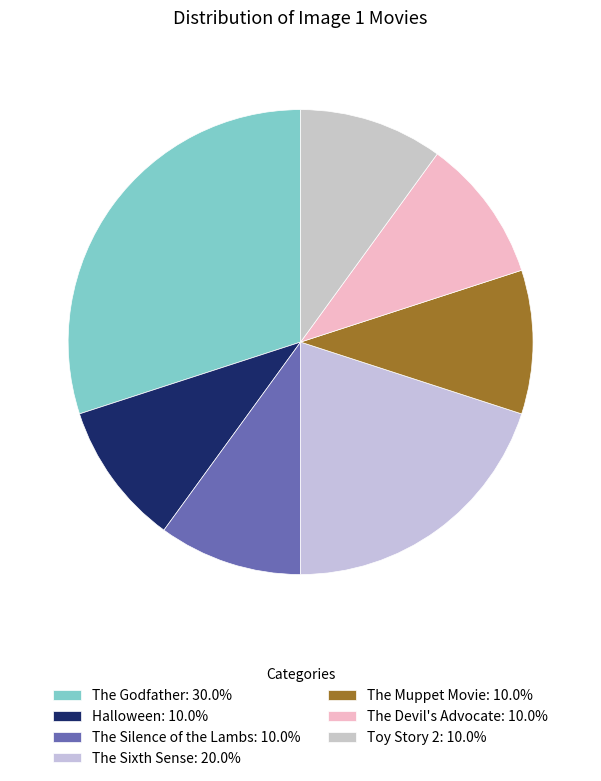

Approximately how many times larger is the value at The Silence of the Lambs compared to The Devil's Advocate?

1.0